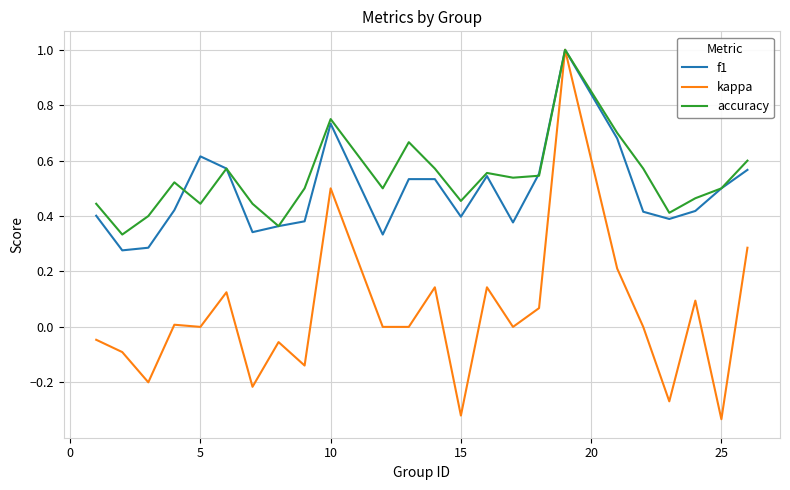

At how many categories does at least one series exceed 0?

24